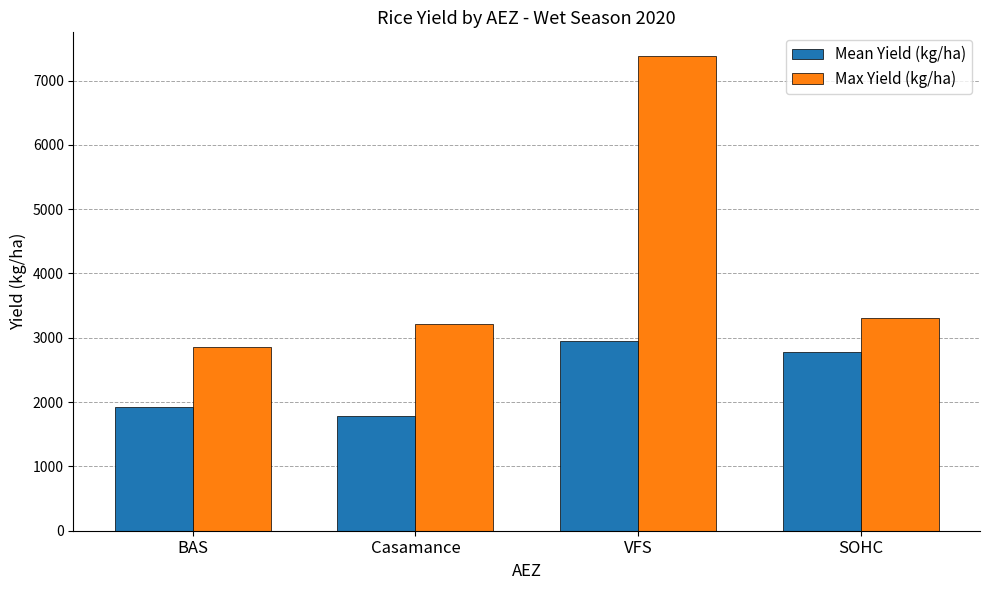

How many data points in Max Yield (kg/ha) are less than 3300?

2